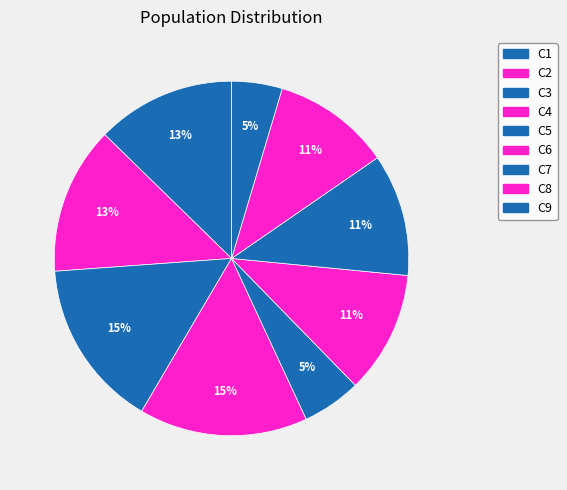

What percentage do C8 and C6 together represent?

21.9%